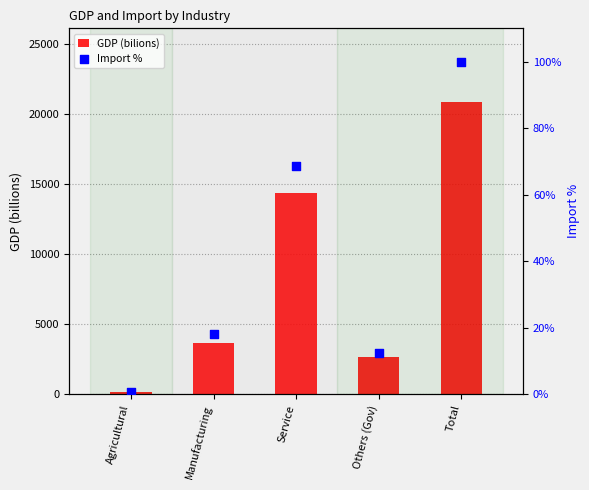

What are all the series names shown in the legend?

GDP (bilions), Import %